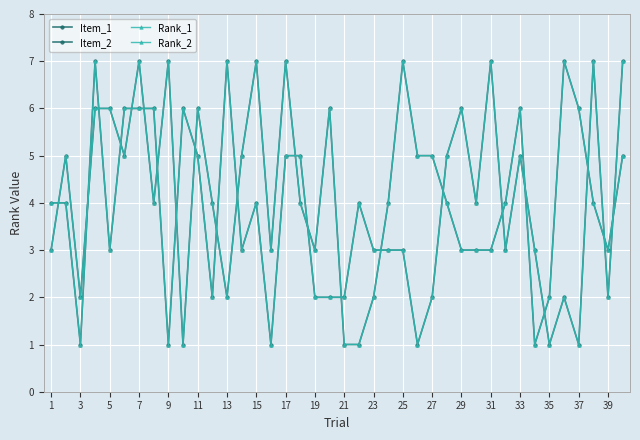

What is the sum of all Item_2 values?

169